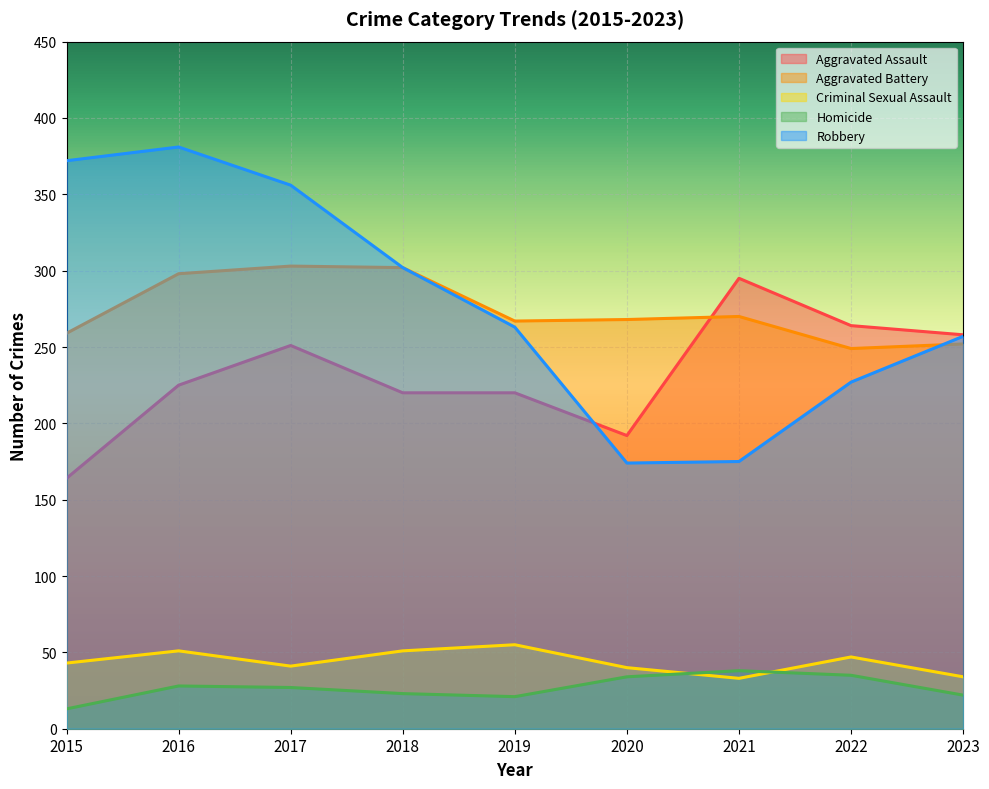

What is the average value of the Criminal Sexual Assault series?

44